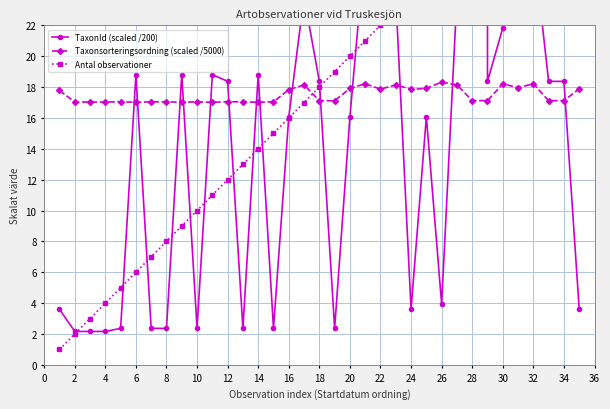

True or false: Taxonsorteringsordning (scaled /5000) has more than 1 interior local peaks.

True